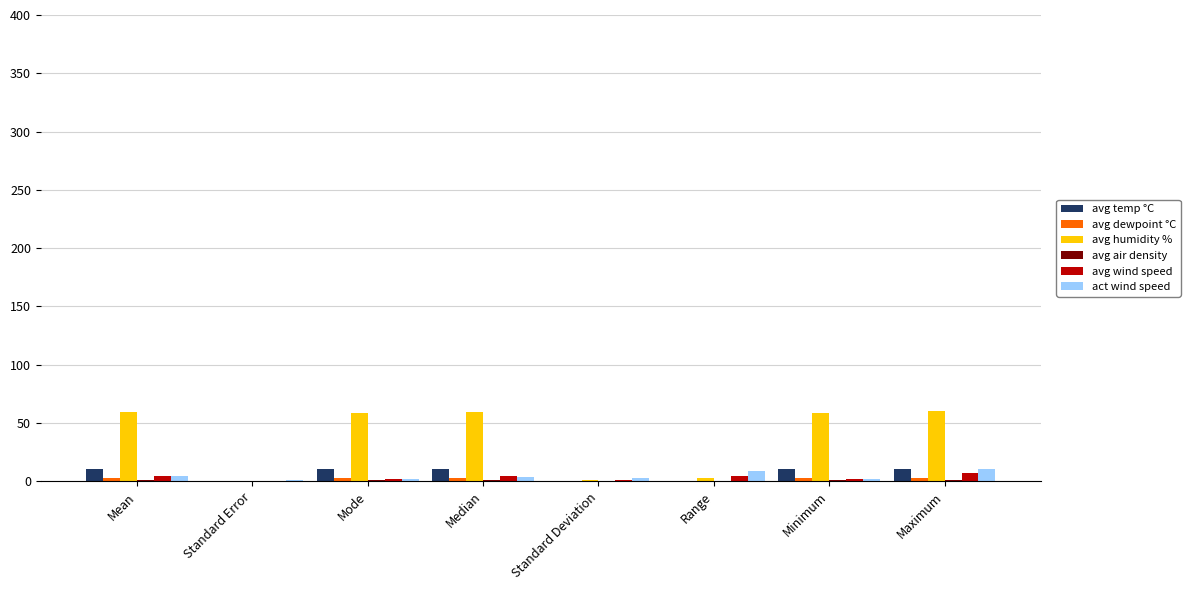

Between Standard Error and Maximum, which series saw the biggest shift?

avg humidity %